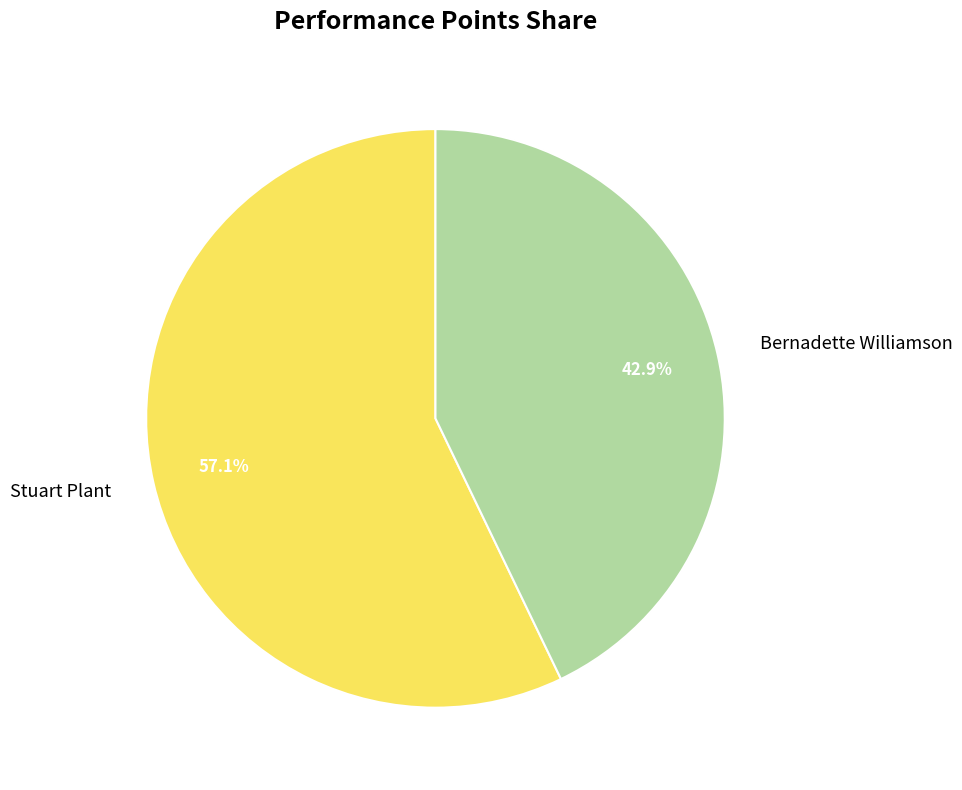

Is the sum of Bernadette Williamson and Stuart Plant greater than half?

Yes